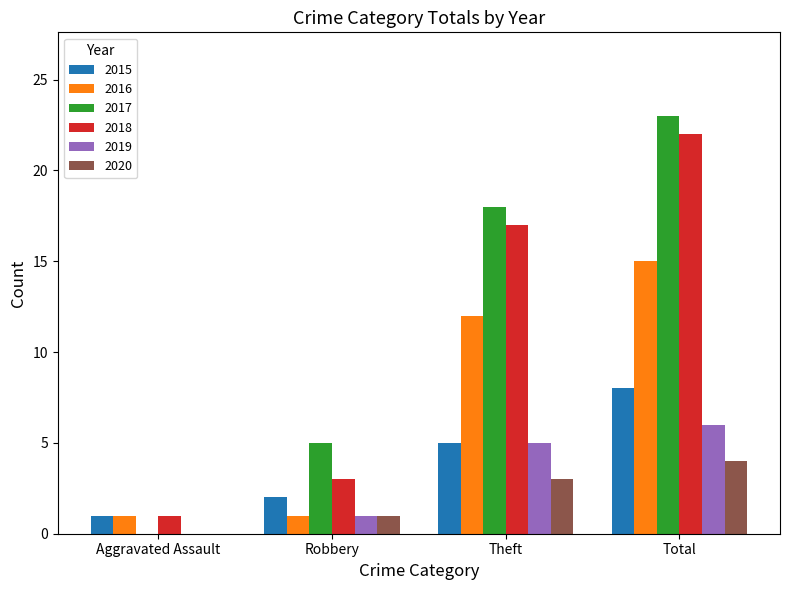

What is the maximum value for 2017?

23